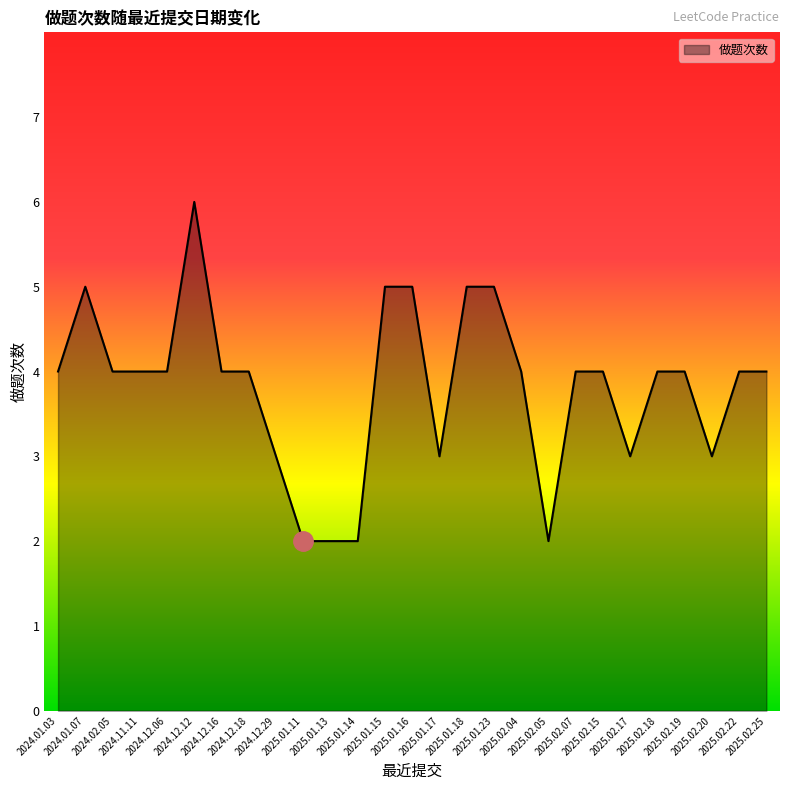

What is the greatest value displayed?

6